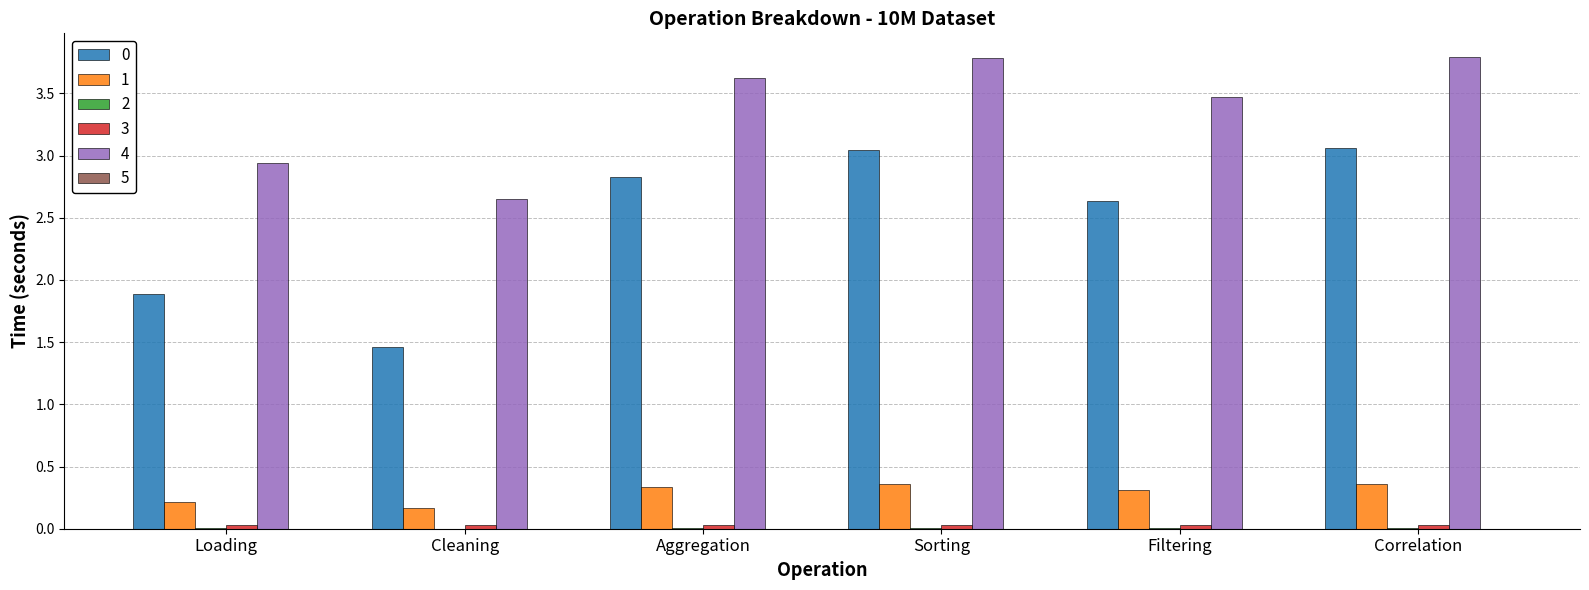

True or false: 0 has a value of 1.9 at Loading.

True